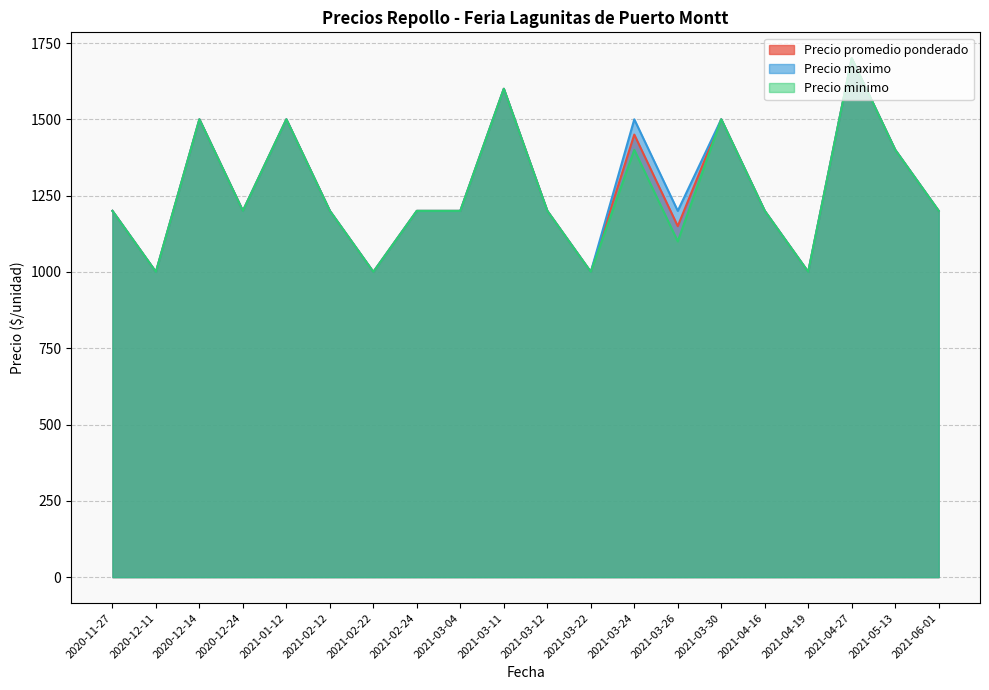

What is the lowest value of the Precio minimo series?

1000